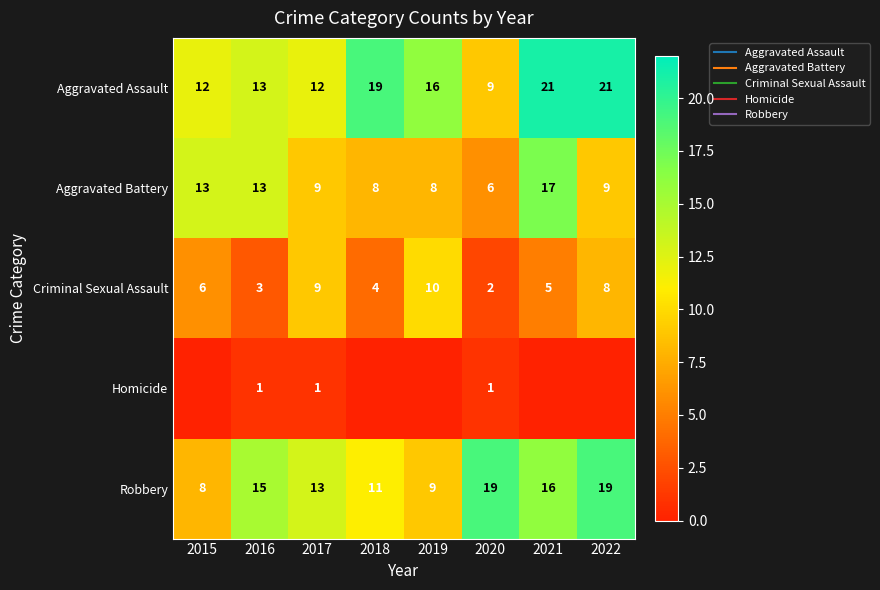

Read the Robbery value at 2016.

15